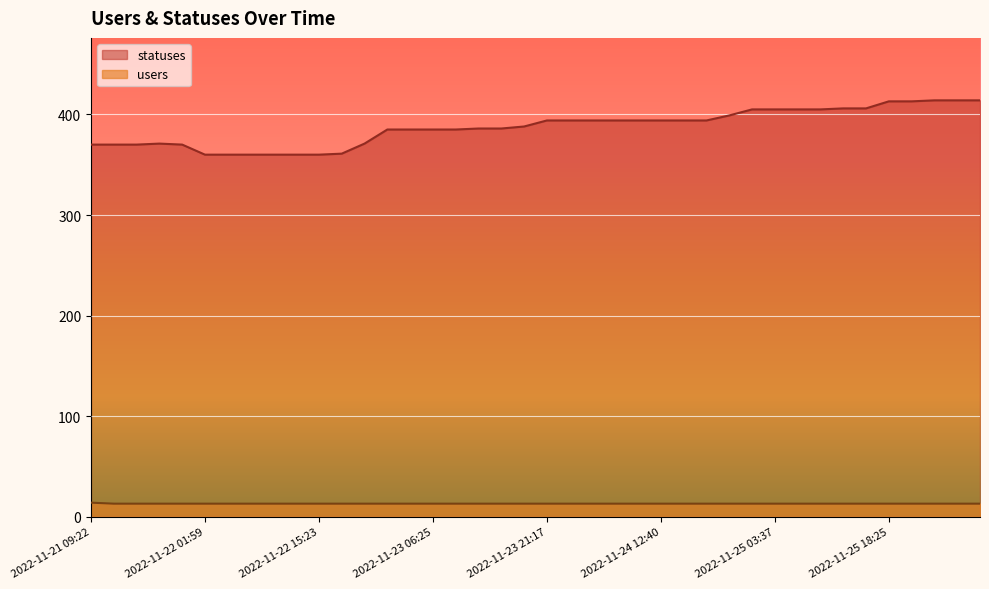

What is the spread (max minus min) of values at 2022-11-25 06:26?

392